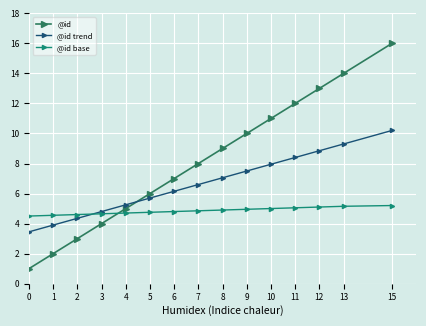

Is the value of @id base at 0 greater than the value of @id at 4?

No